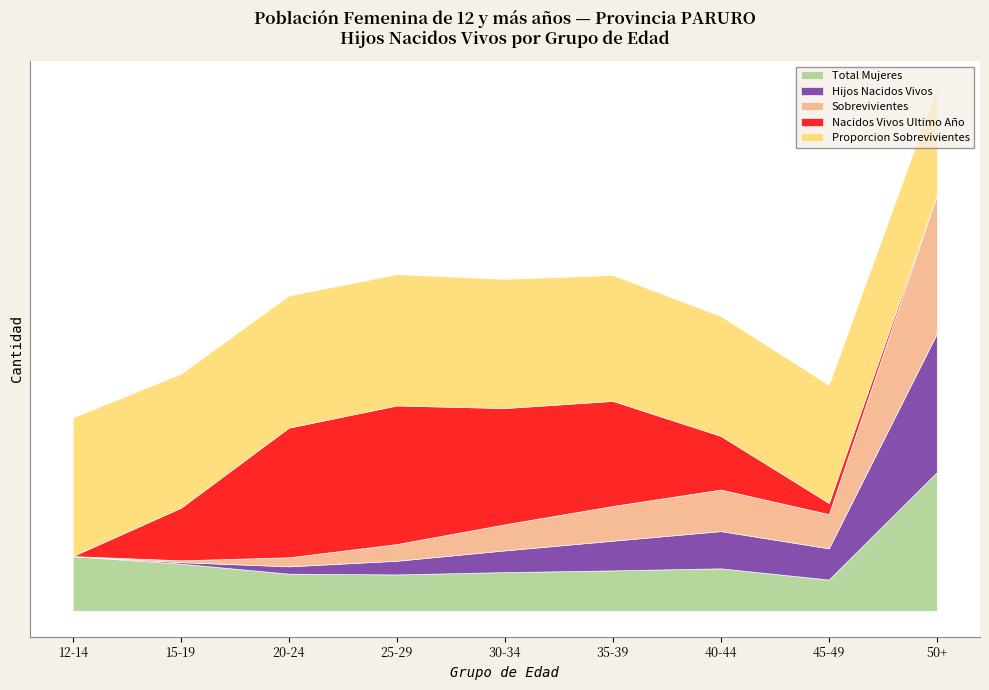

At 50+, list the series in order from smallest to largest.

Nacidos Vivos Ultimo Año, Proporcion Sobrevivientes, Total Mujeres, Sobrevivientes, Hijos Nacidos Vivos